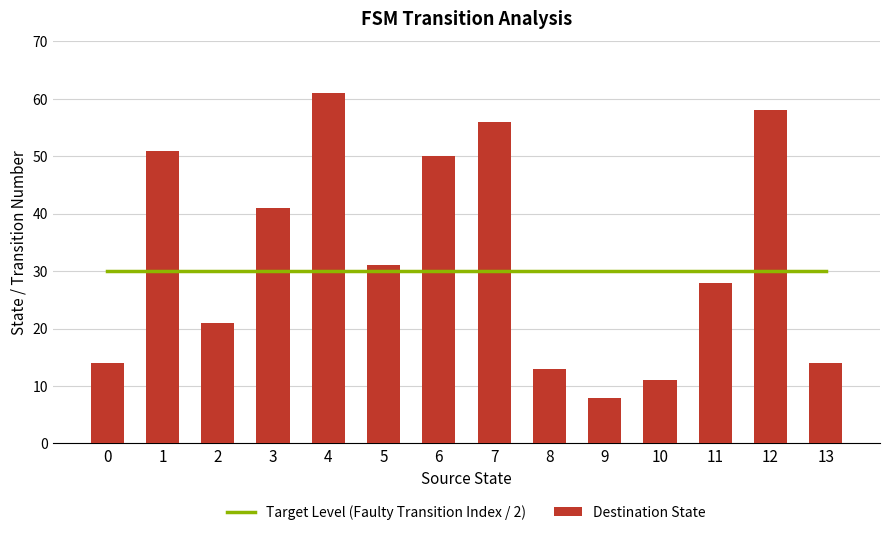

What are all the series names shown in the legend?

Target Level (Faulty Transition Index / 2), Destination State